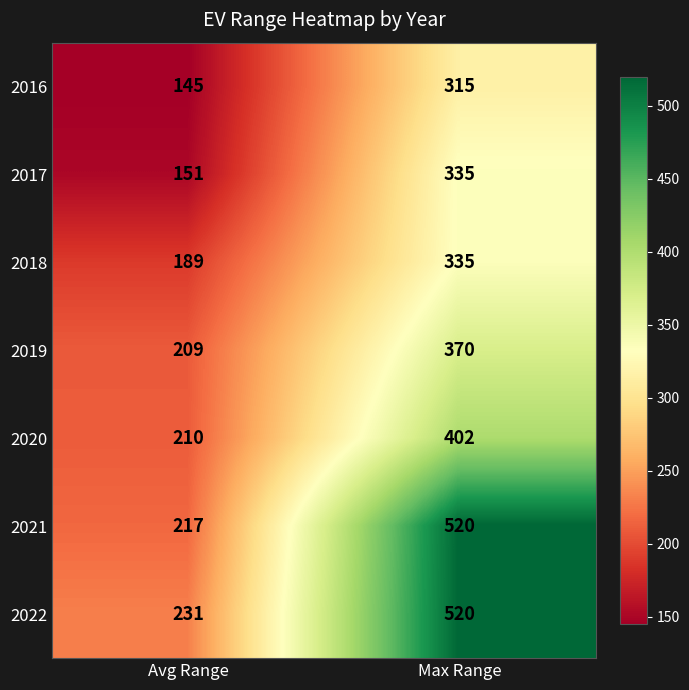

True or false: 2020 has a value of 210 at Avg Range.

True